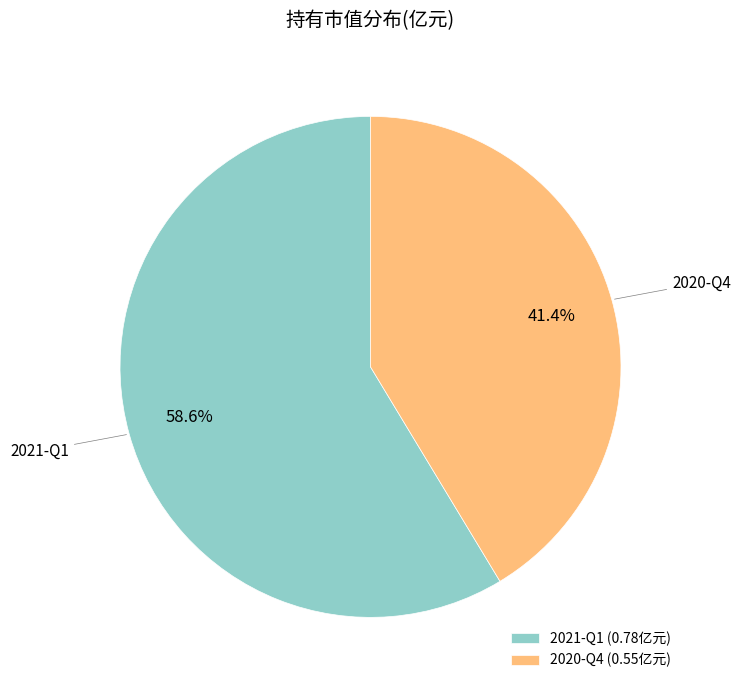

The 2020-Q4 slice represents 41% of the pie. True or false?

True